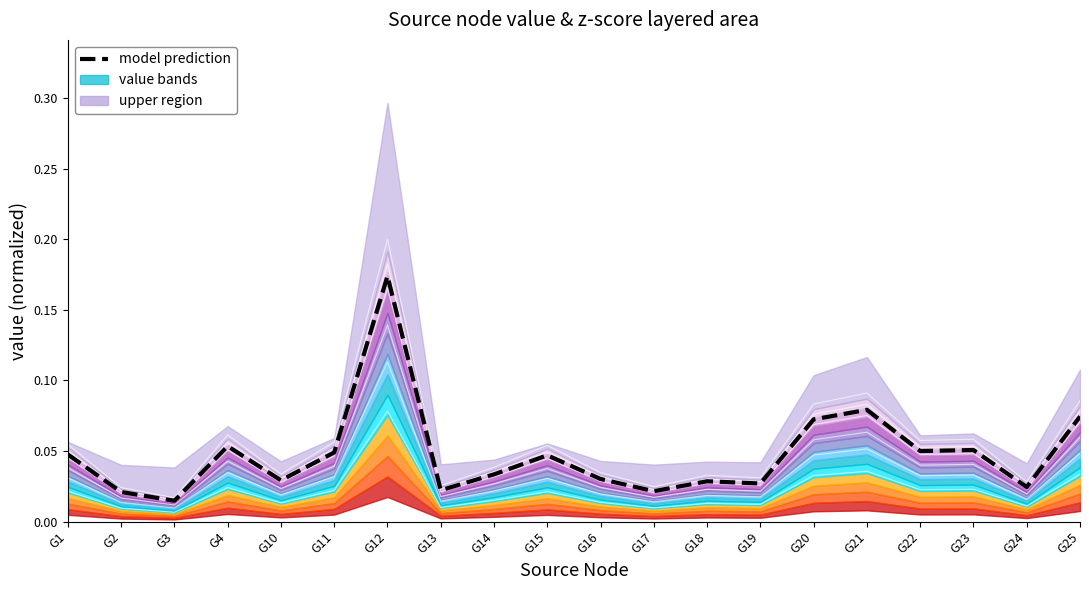

Reading left to right, what are all the values shown in this chart?

0.0	0.0	0.0	0.1	0.0	0.0	0.2	0.0	0.0	0.0	0.0	0.0	0.0	0.0	0.1	0.1	0.0	0.1	0.0	0.1